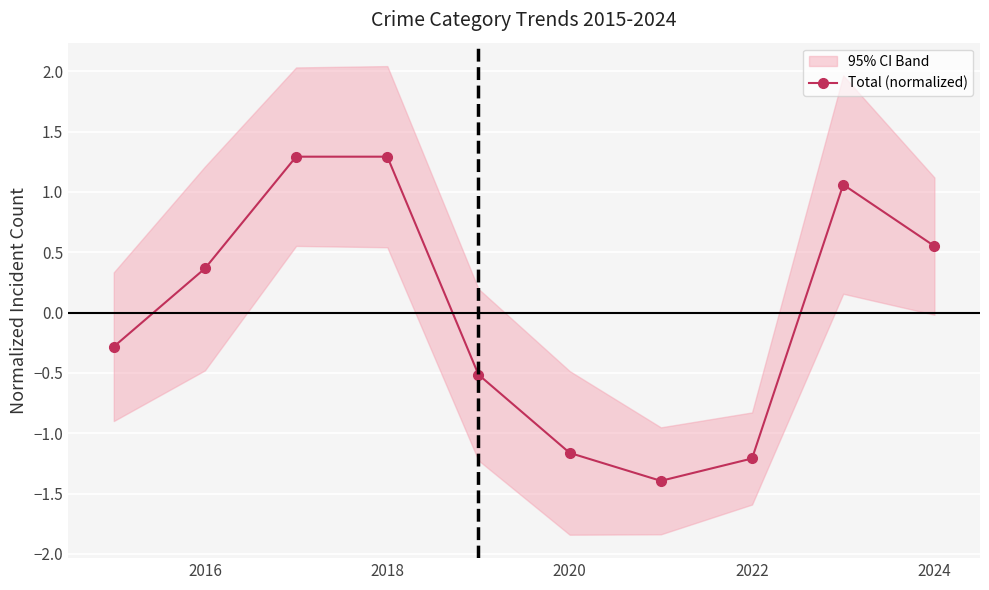

How many interior local valleys does the Total (normalized) series have?

1